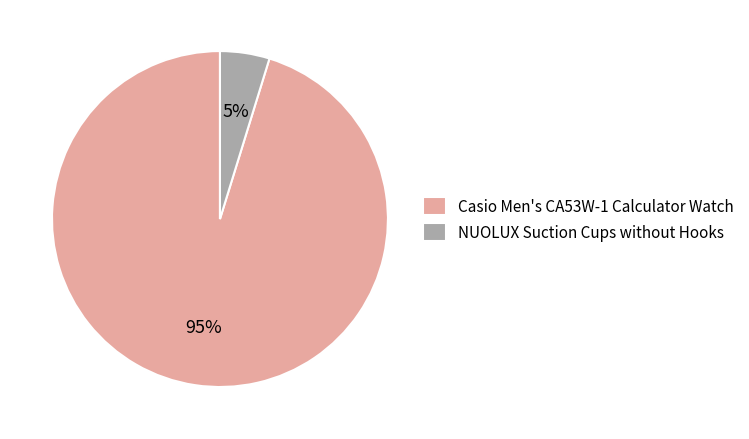

To the nearest percent, what is the combined percentage of NUOLUX Suction Cups without Hooks and Casio Men's CA53W-1 Calculator Watch?

100%